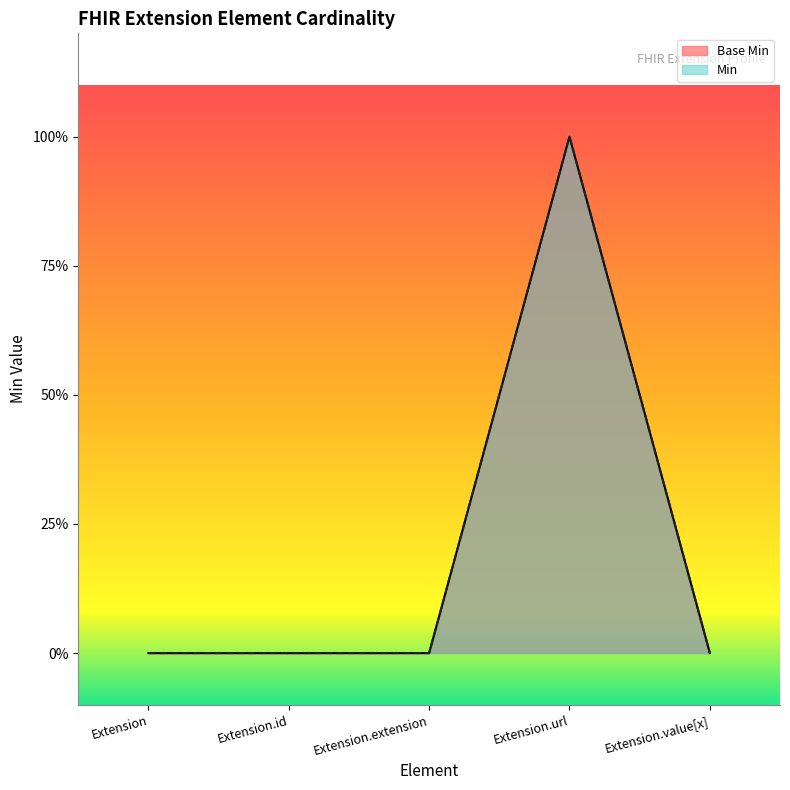

How many values in the Base Min series exceed 0?

1